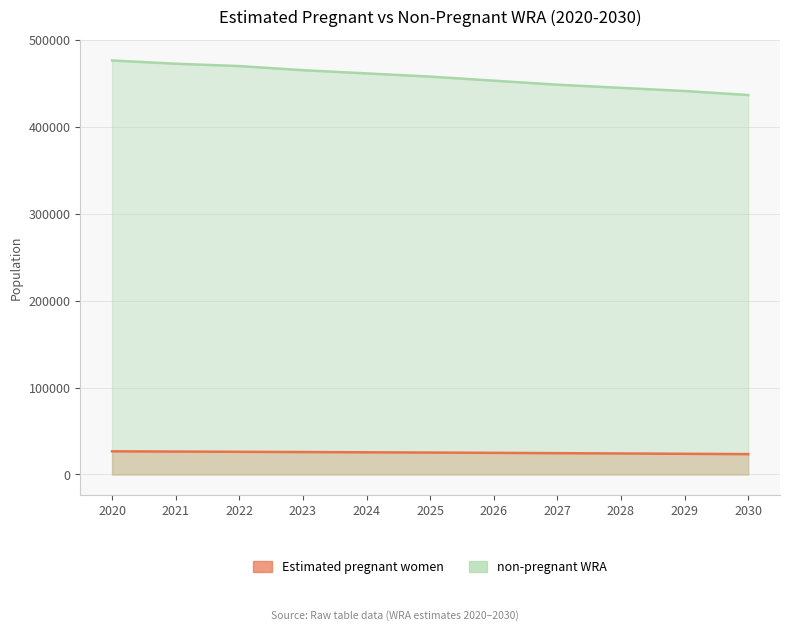

True or false: Estimated pregnant women and non-pregnant WRA cross at least once.

False